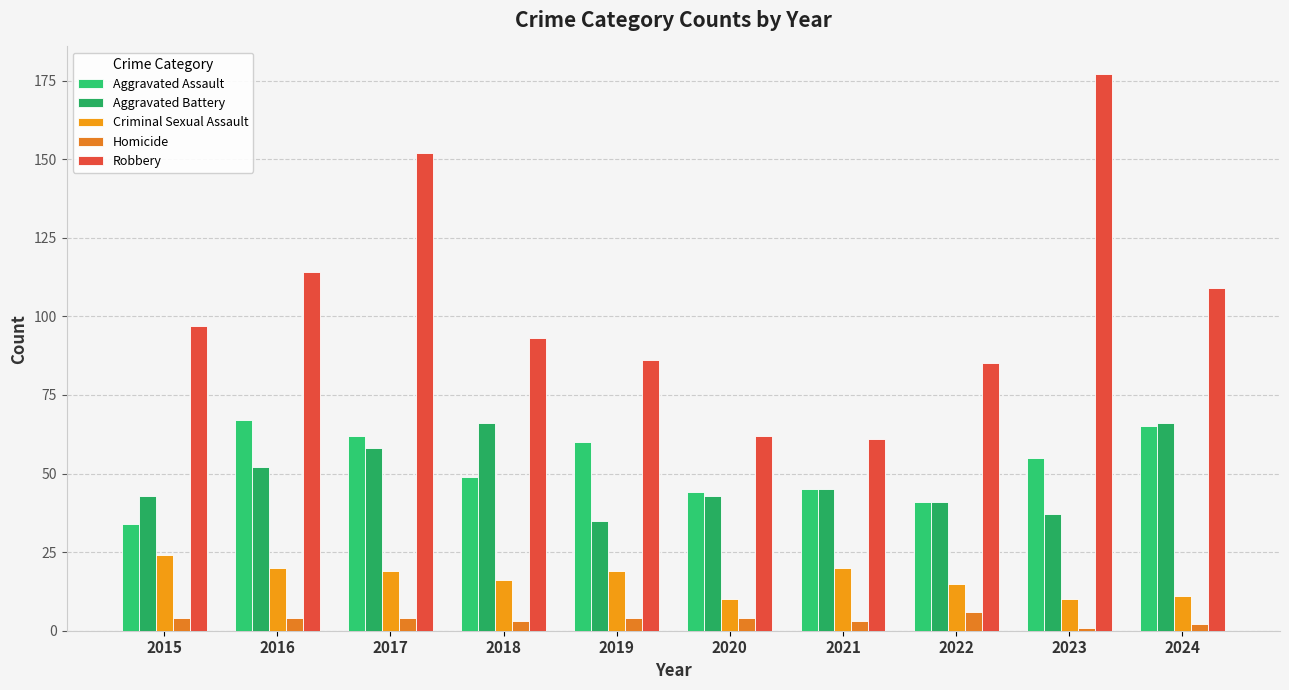

At which label does Aggravated Assault reach its minimum?

2015